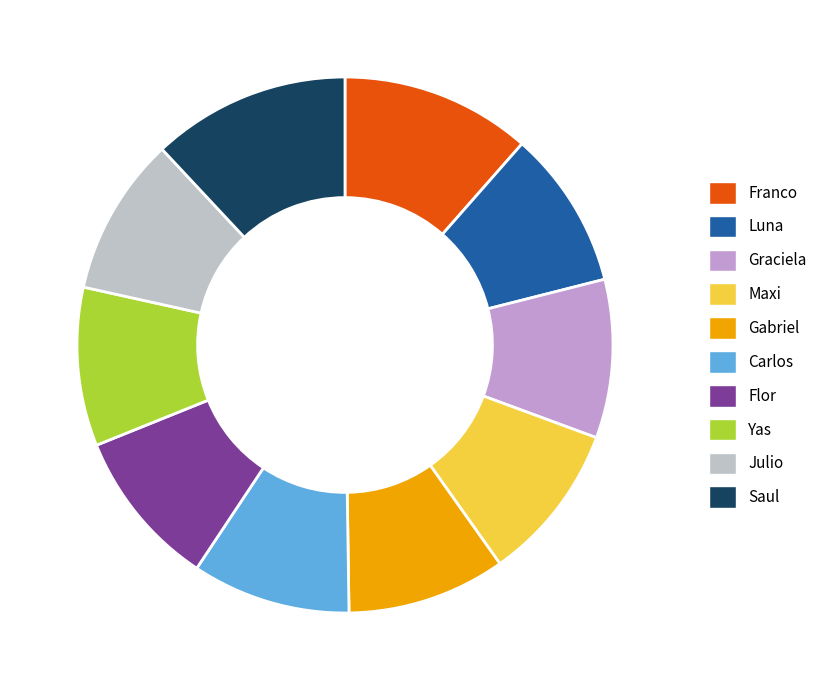

Is the sum of Franco and Saul greater than half?

No